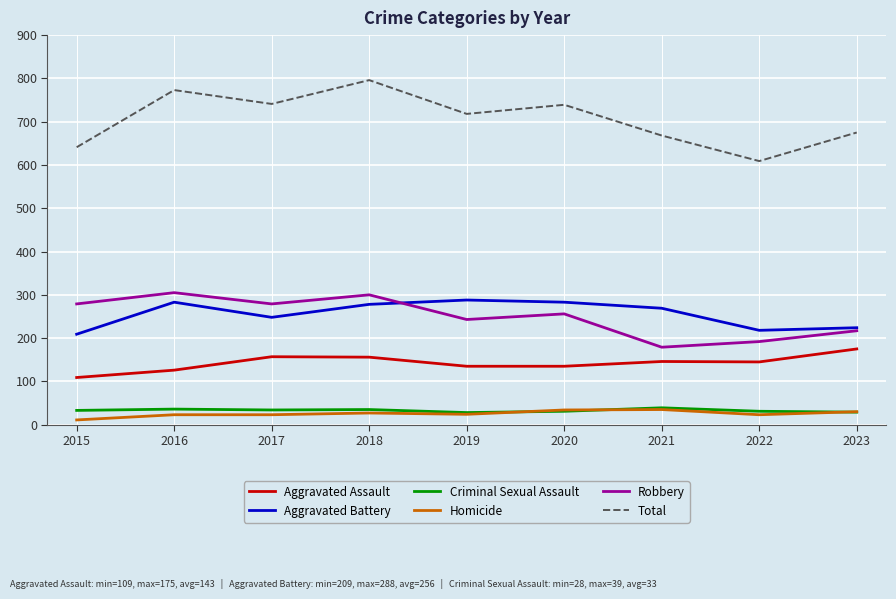

What is the average value of the Total series?

707